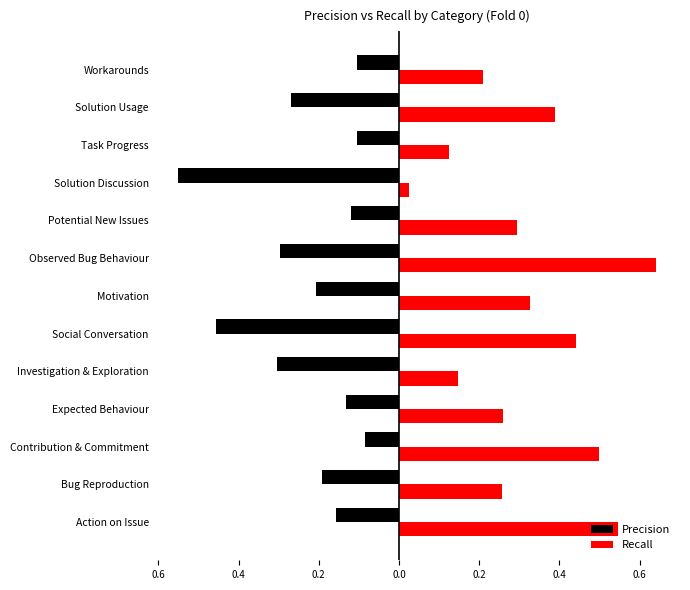

What is the difference between the maximum and minimum values in the Recall series?

0.6